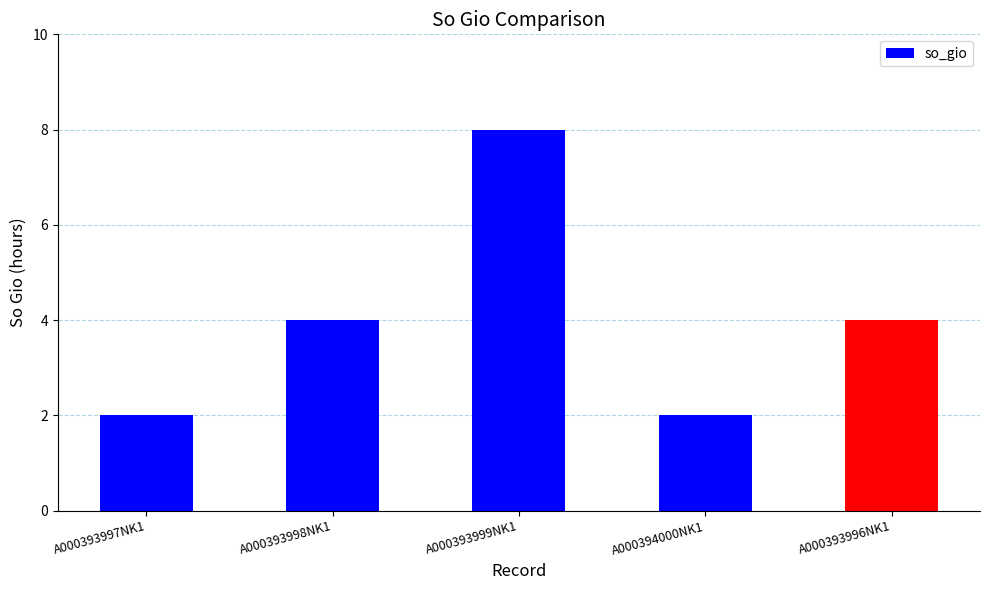

What is the change in value from A000393998NK1 to A000393999NK1?

+4